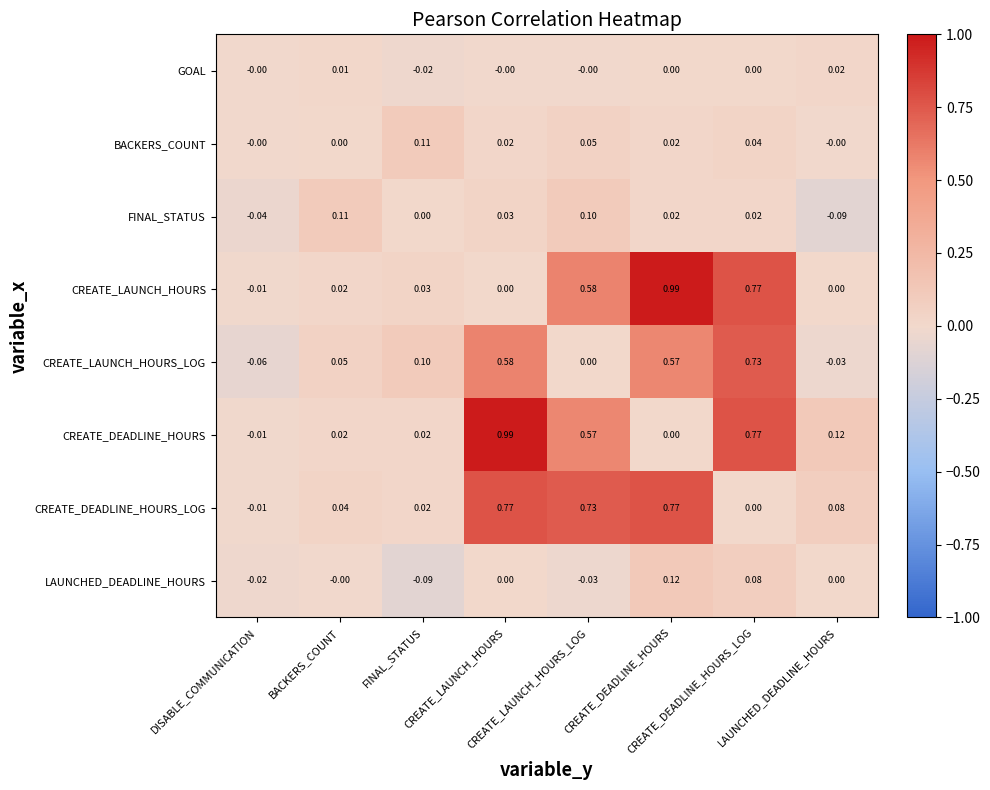

How many categories are shown in the chart?

8